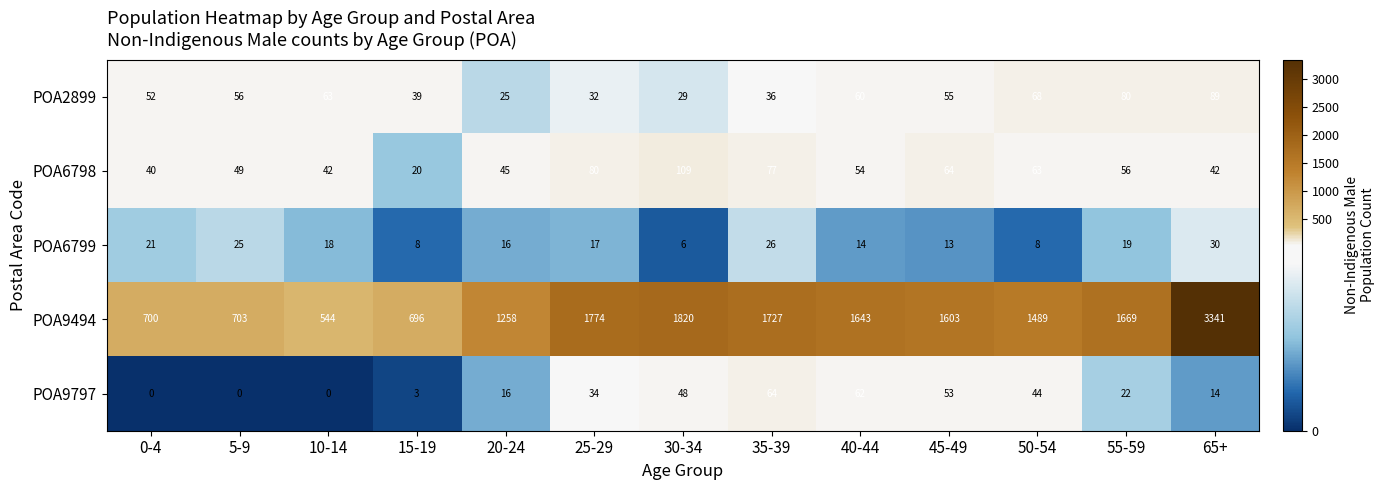

Which series has the largest total across all categories?

POA9494